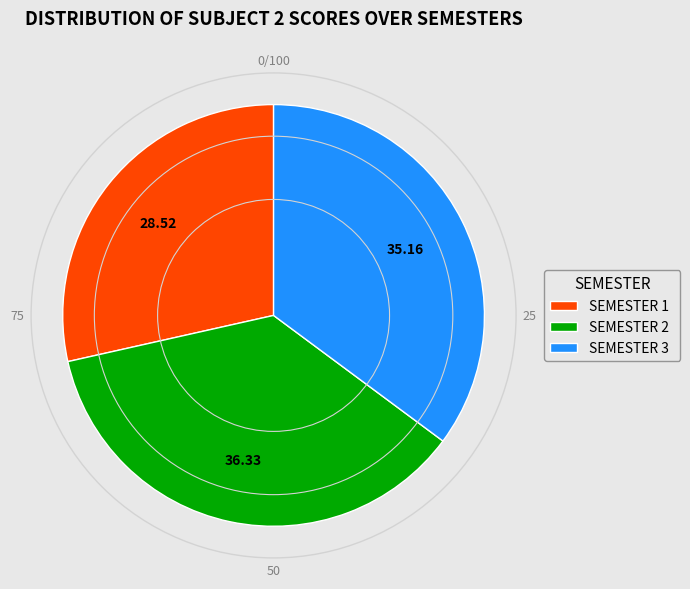

Does SEMESTER 2 account for over 50% of the chart?

No